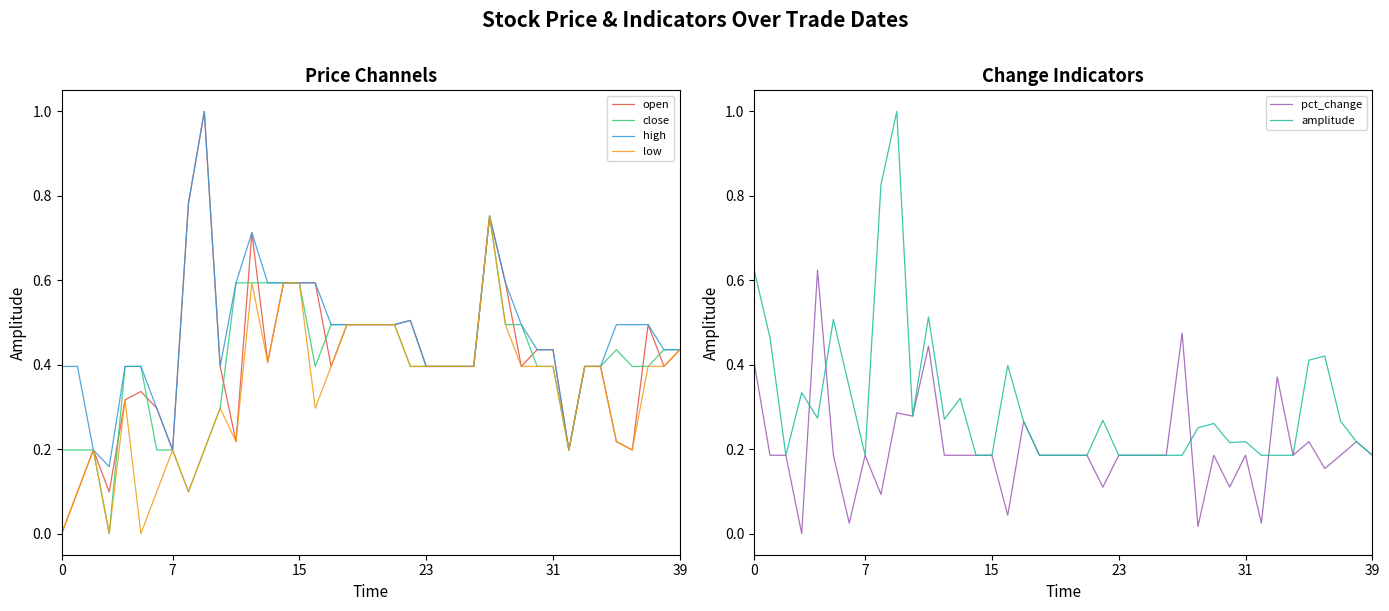

True or false: close has a value of 0.3 at 7.

False